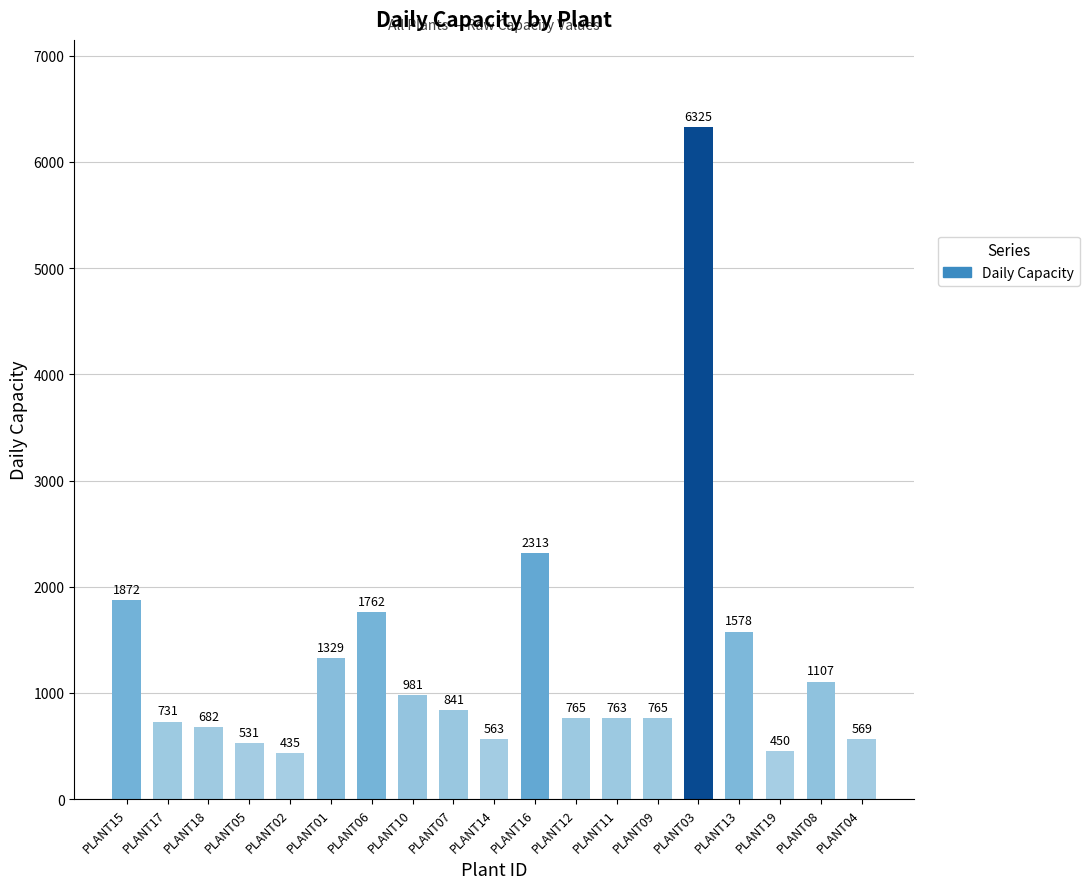

How many data points are less than 765?

8